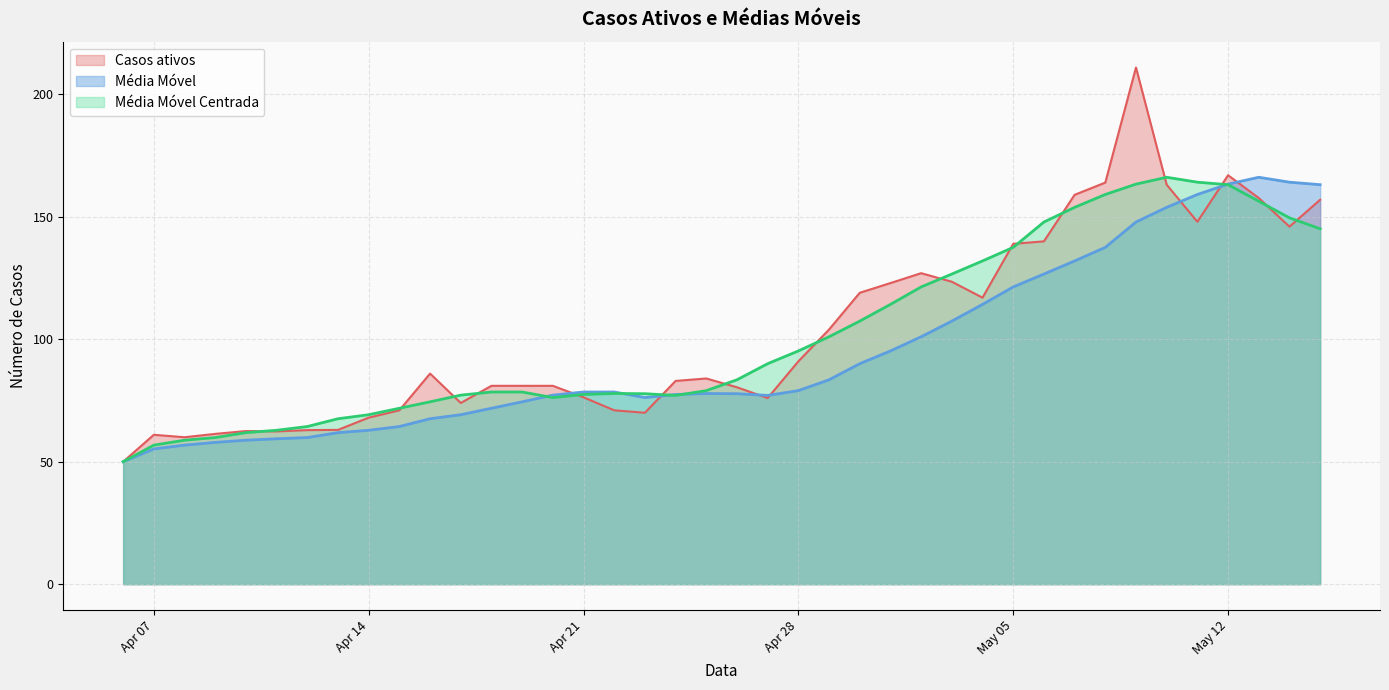

At which label is Média Móvel Centrada closest to 108?

2020-04-30